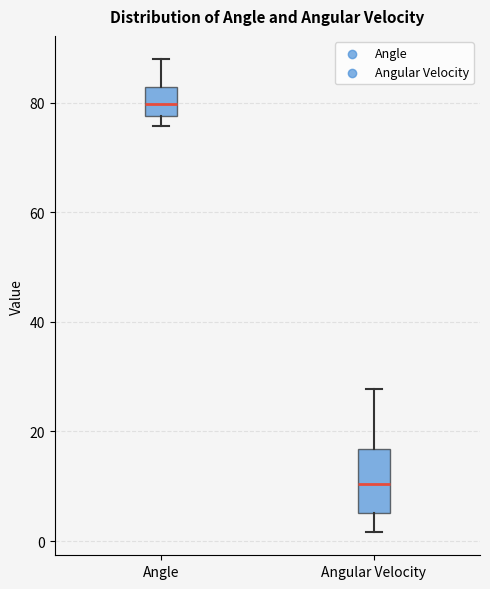

Reading left to right, transcribe this box plot: for each box, give where its median line is, the range the box spans, and where its two whiskers end, as read against the y-axis. The values are not printed on the chart, so give them approximately, as read against the axis.

Angle: median 80, box 78 to 82, whiskers 76 to 88
Angular Velocity: median 10, box 6 to 16, whiskers 2 to 28